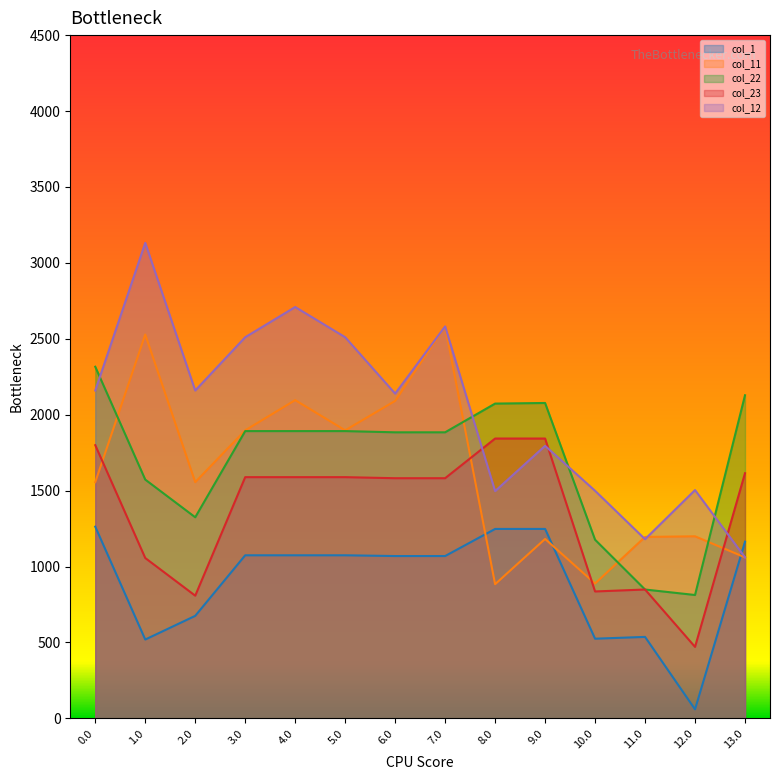

Is it true that col_12 equals 2159.2 at 0.0?

True